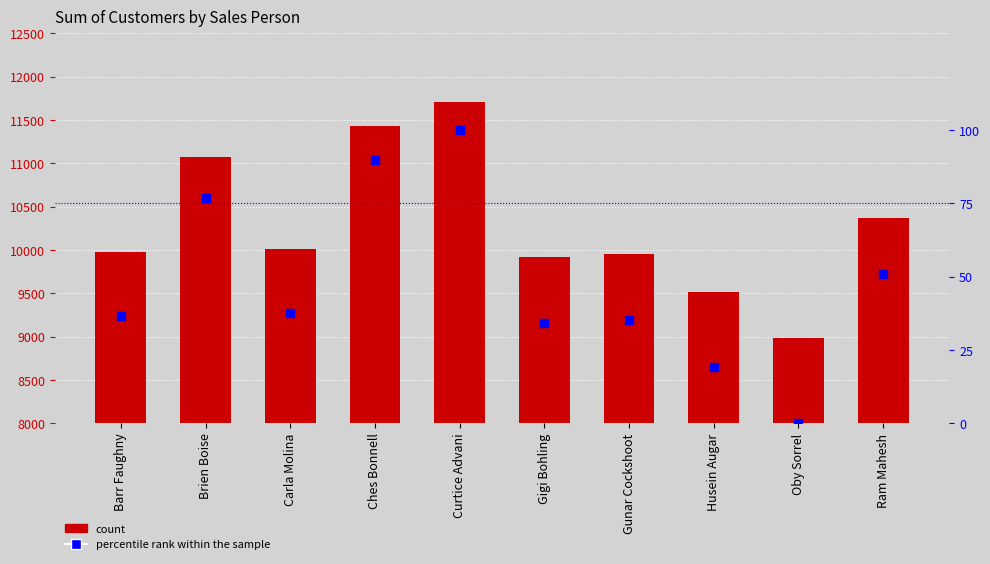

Which series contains the highest Y value?

Sum of Customers